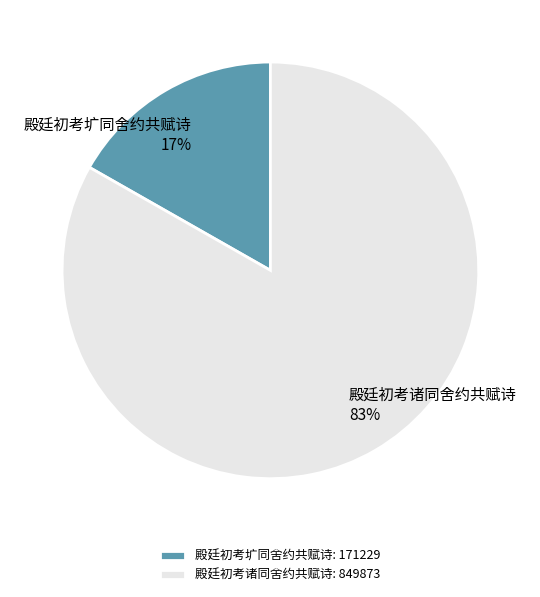

Is the sum of 殿廷初考诸同舍约共赋诗 and 殿廷初考圹同舍约共赋诗 greater than half?

Yes